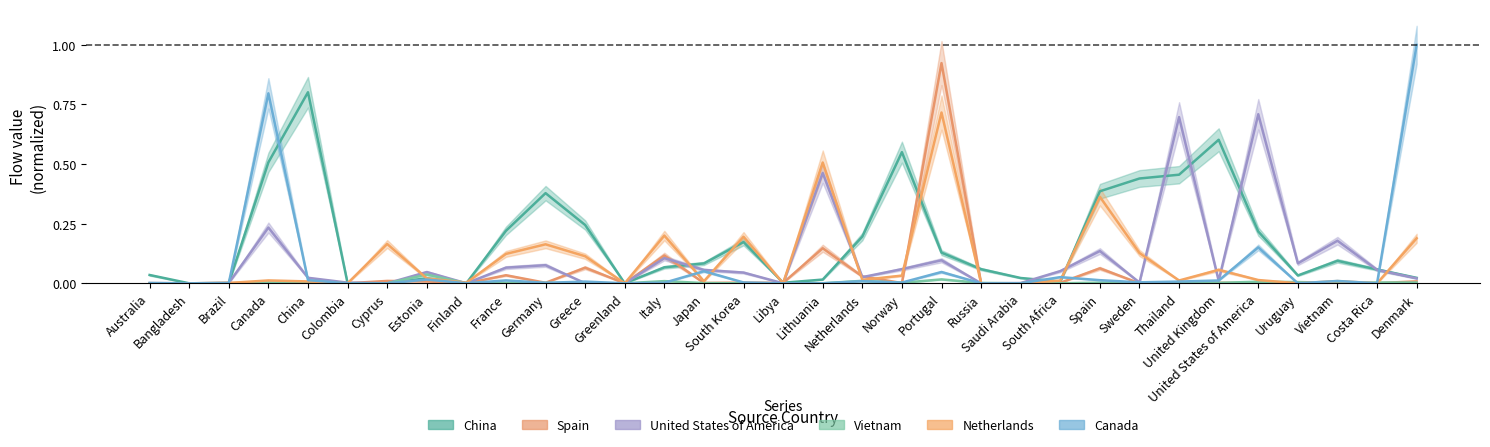

What is the difference between the maximum and minimum values in the United States of America series?

0.7